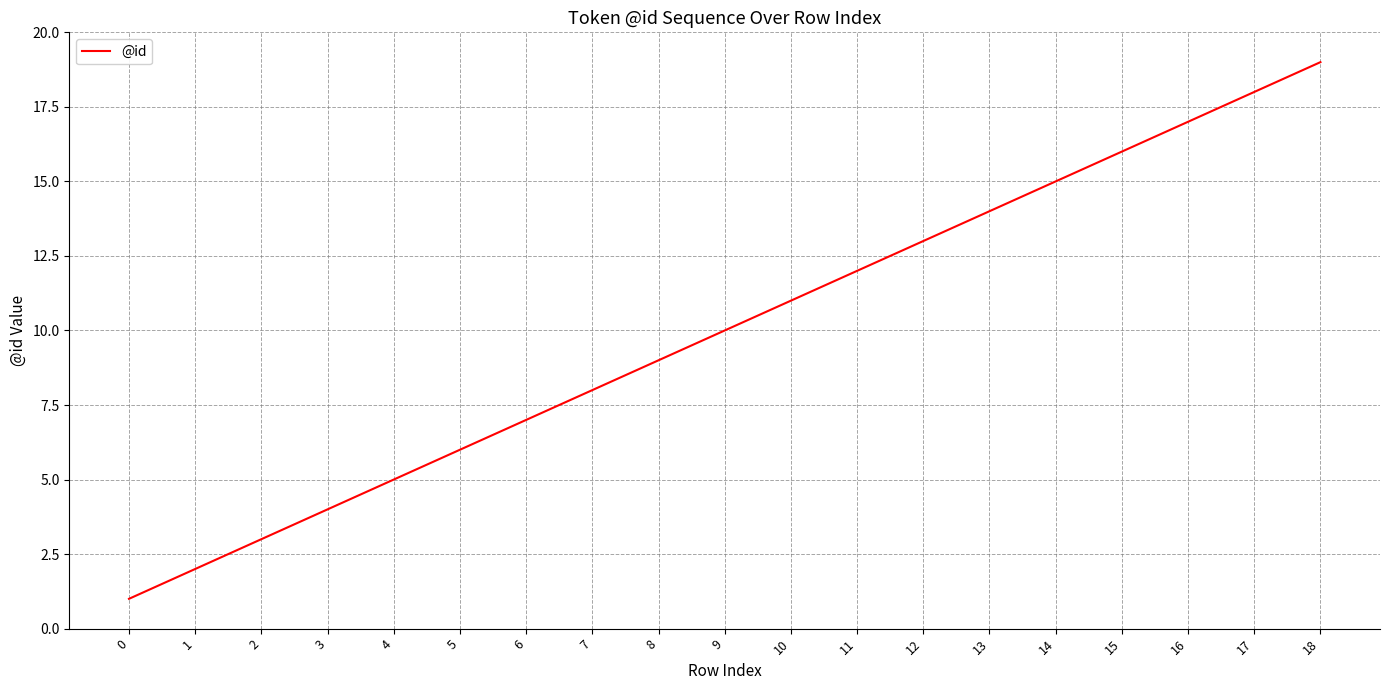

Reading left to right, transcribe all the data shown in this chart.

1	2	3	4	5	6	7	8	9	10	11	12	13	14	15	16	17	18	19